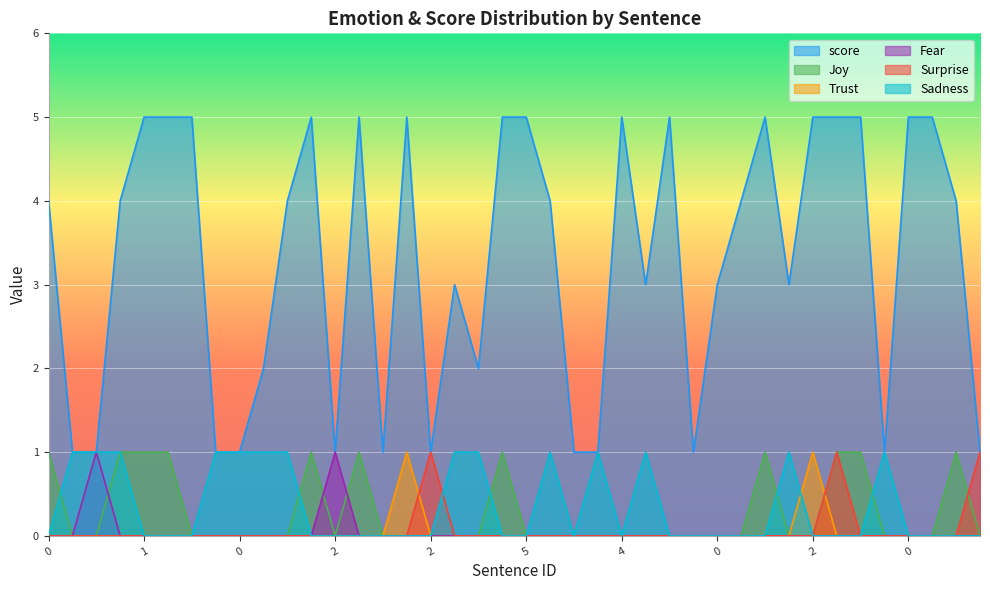

What are all the series names shown in the legend?

score, Joy, Trust, Fear, Surprise, Sadness